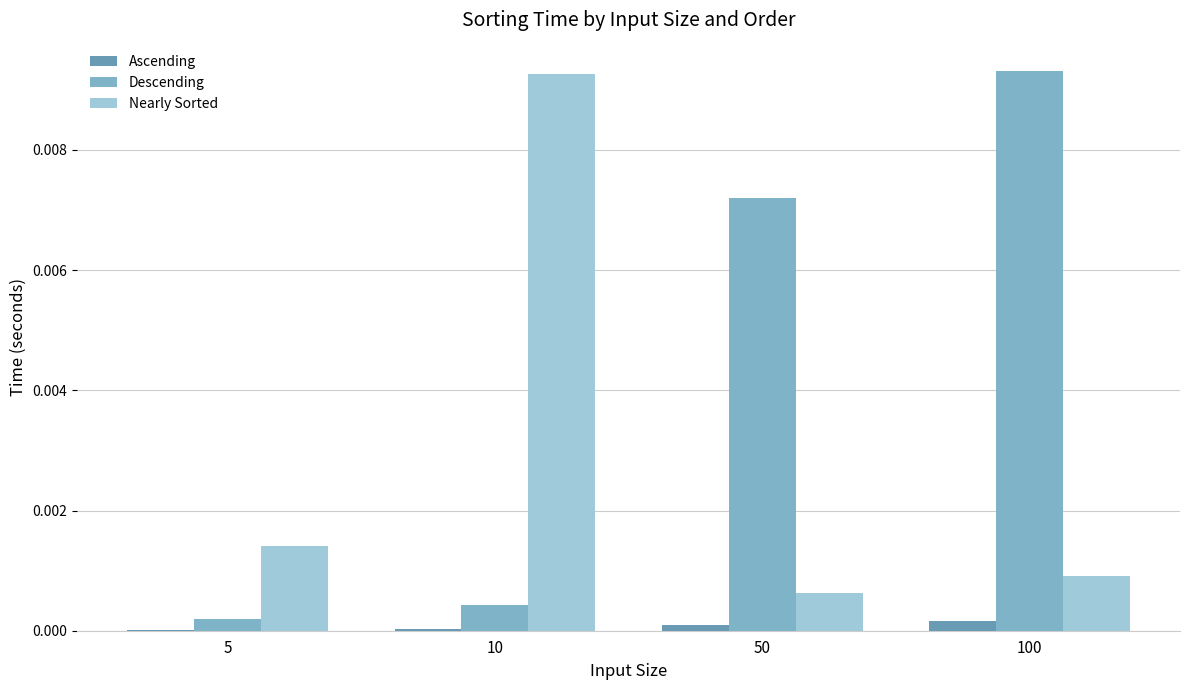

What are all the series names shown in the legend?

Ascending, Descending, Nearly Sorted